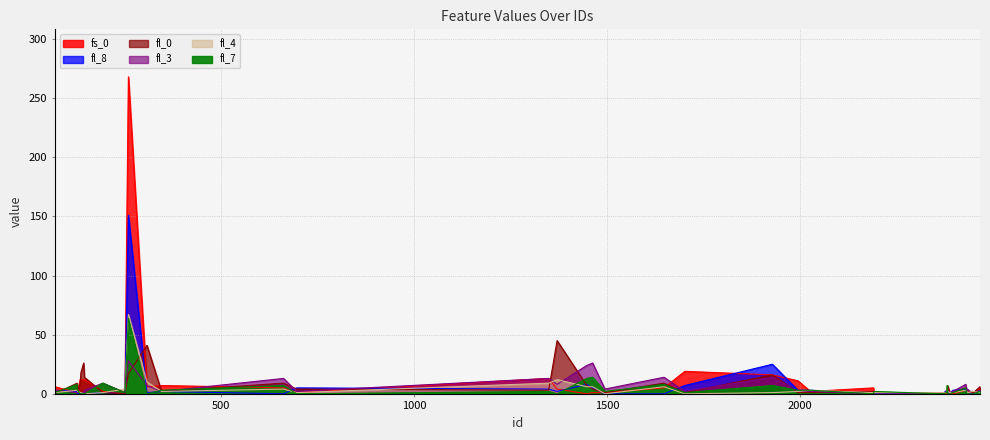

At which category does fl_4 reach its first local peak?

127